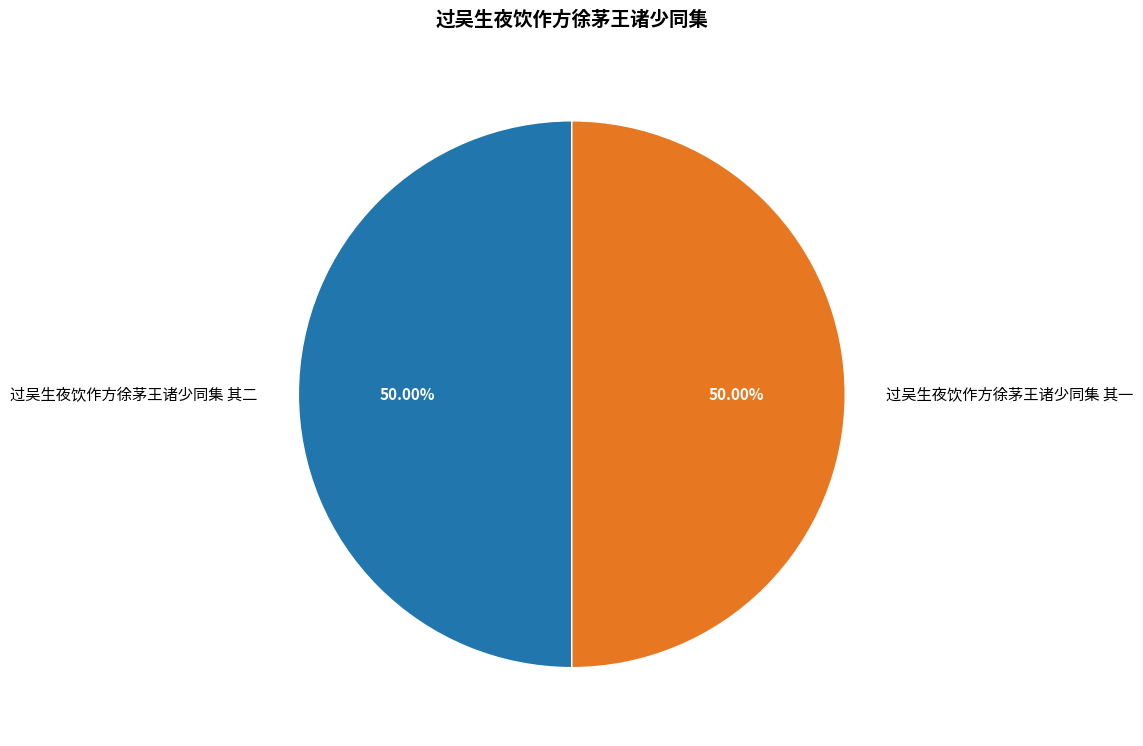

Approximately how many times larger is the value at 过吴生夜饮作方徐茅王诸少同集 其一 compared to 过吴生夜饮作方徐茅王诸少同集 其二?

1.0